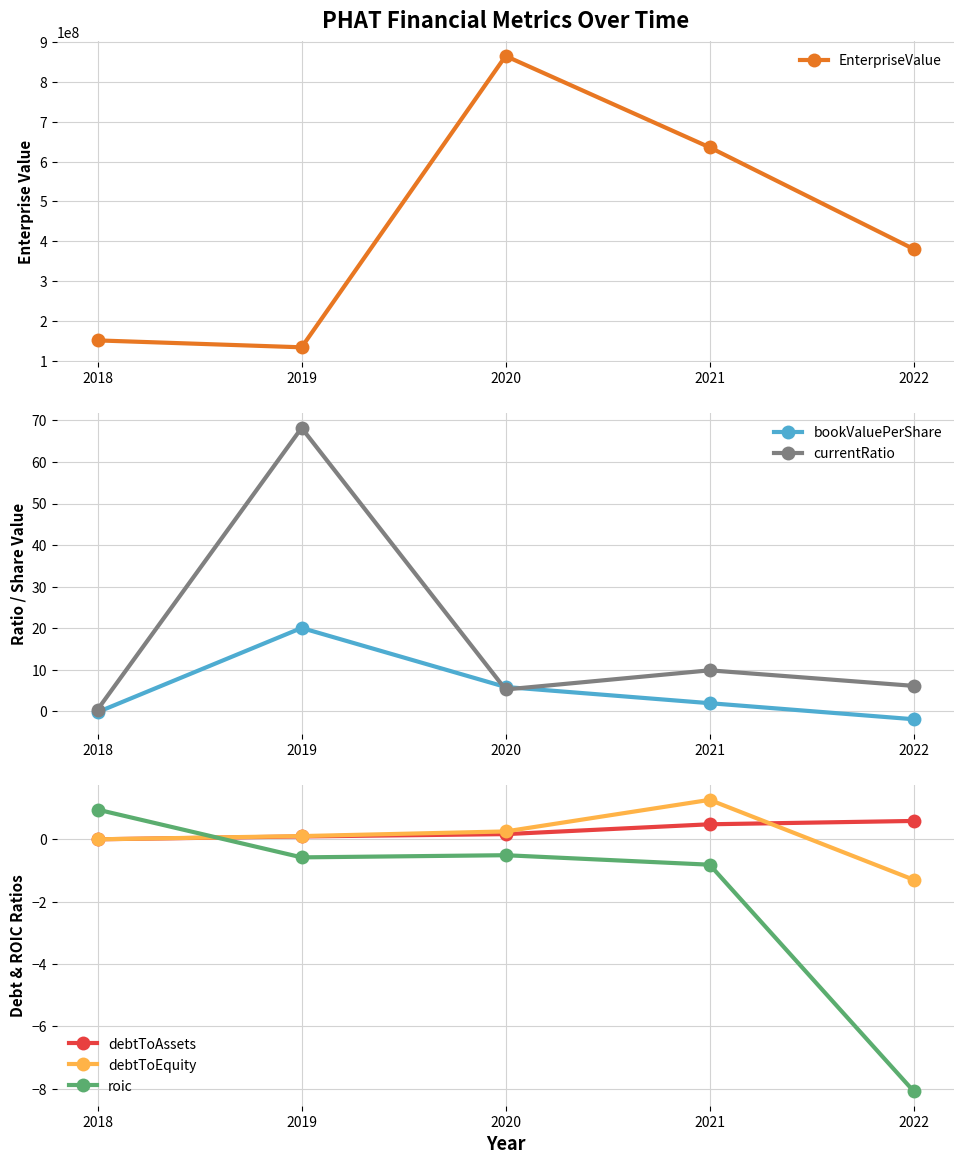

Reading left to right, extract all data points from this chart.

EnterpriseValue: 151092353.4	133773764.2	865361408.8	635930203.5	380591372.3
bookValuePerShare: -0.2	20.1	5.8	1.9	-1.9
currentRatio: 0.4	68.2	5.2	9.9	6.1
debtToAssets: 0.0	0.1	0.2	0.5	0.6
debtToEquity: 0.0	0.1	0.3	1.3	-1.3
roic: 1.0	-0.6	-0.5	-0.8	-8.1